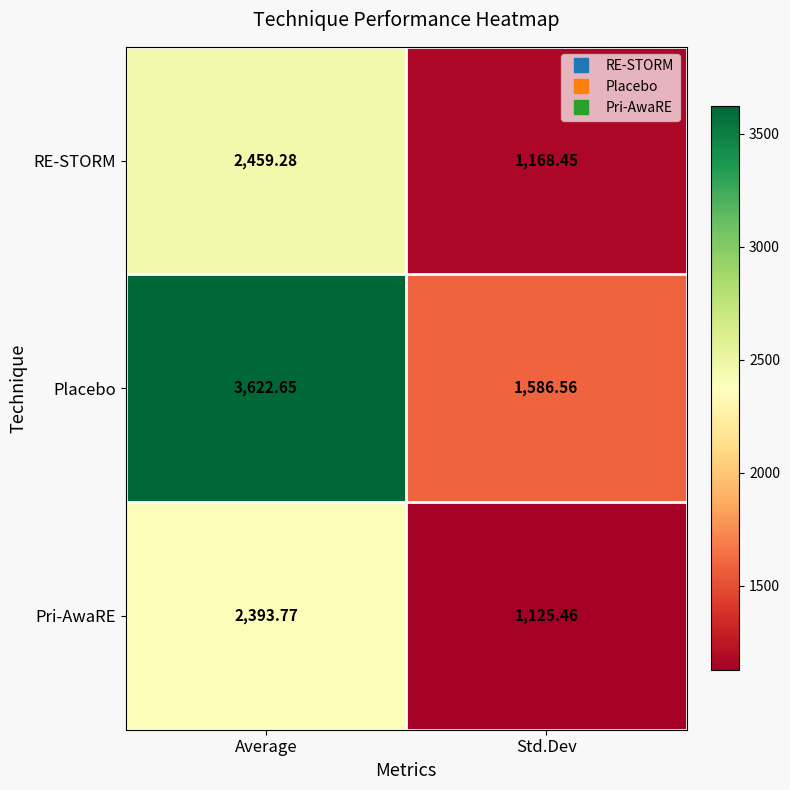

Which series has the largest total across all categories?

Placebo